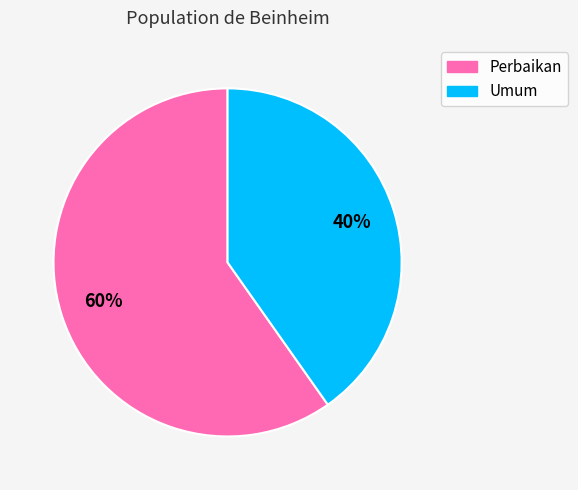

To the nearest percent, what portion does Umum represent?

40%